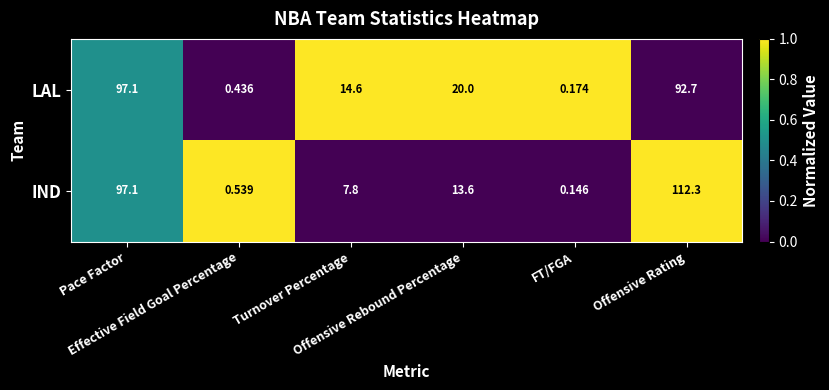

Which series changed the most between Turnover Percentage and Offensive Rebound Percentage?

IND